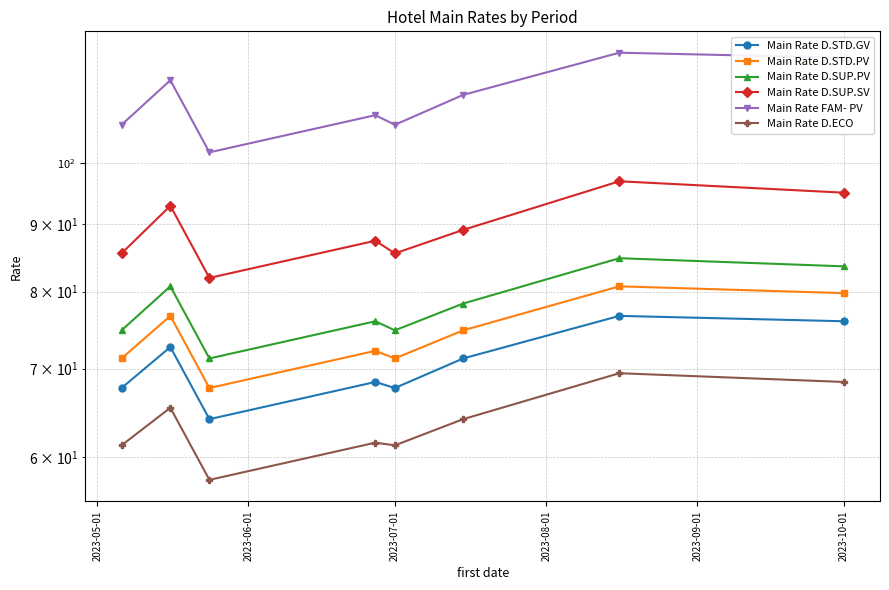

Which series has the largest total across all categories?

Main Rate FAM- PV